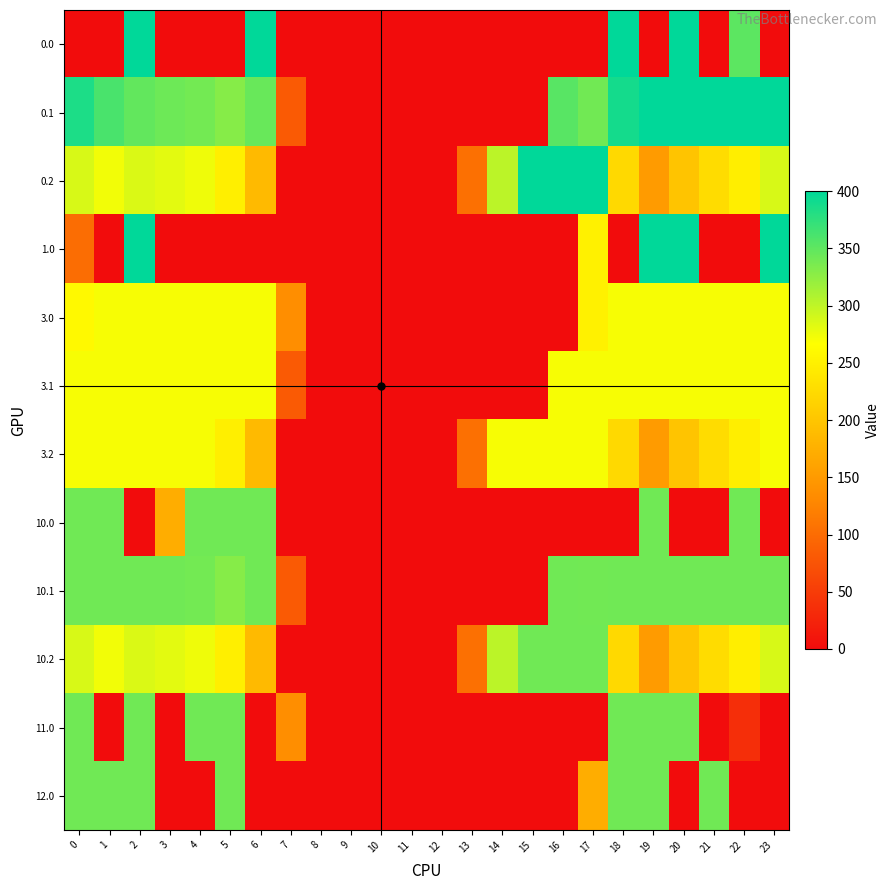

Count the number of categories in the chart.

24